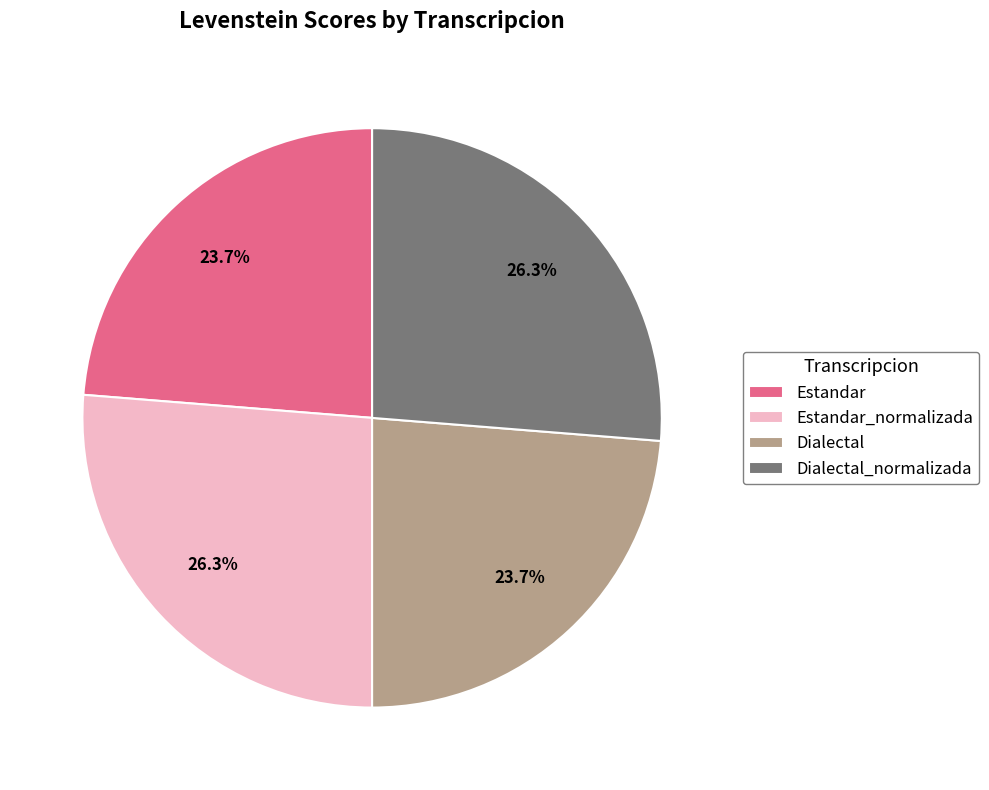

How many slices are in this pie chart?

4